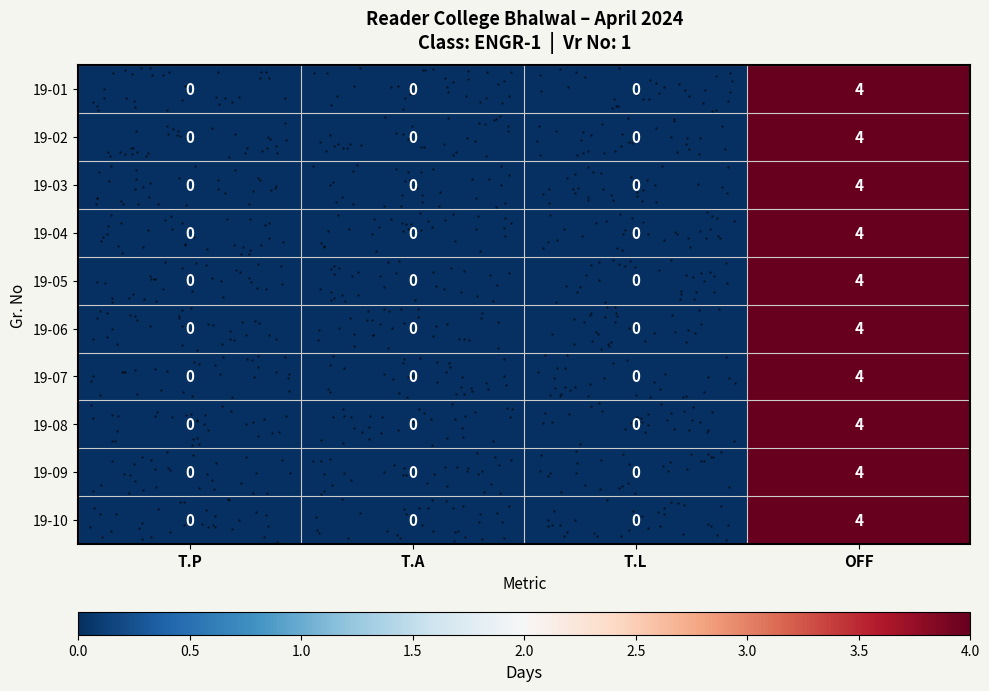

Reading right to left, transcribe all the data shown in this chart.

row_0: OFF=4	T.L=0	T.A=0	T.P=0
row_1: OFF=4	T.L=0	T.A=0	T.P=0
row_2: OFF=4	T.L=0	T.A=0	T.P=0
row_3: OFF=4	T.L=0	T.A=0	T.P=0
row_4: OFF=4	T.L=0	T.A=0	T.P=0
row_5: OFF=4	T.L=0	T.A=0	T.P=0
row_6: OFF=4	T.L=0	T.A=0	T.P=0
row_7: OFF=4	T.L=0	T.A=0	T.P=0
row_8: OFF=4	T.L=0	T.A=0	T.P=0
row_9: OFF=4	T.L=0	T.A=0	T.P=0